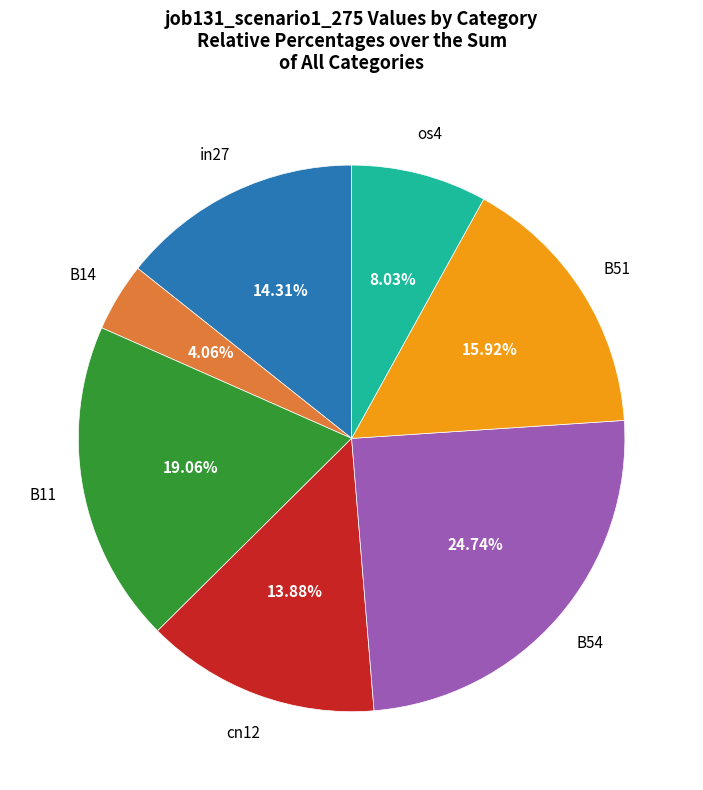

Does any single category account for the majority?

No